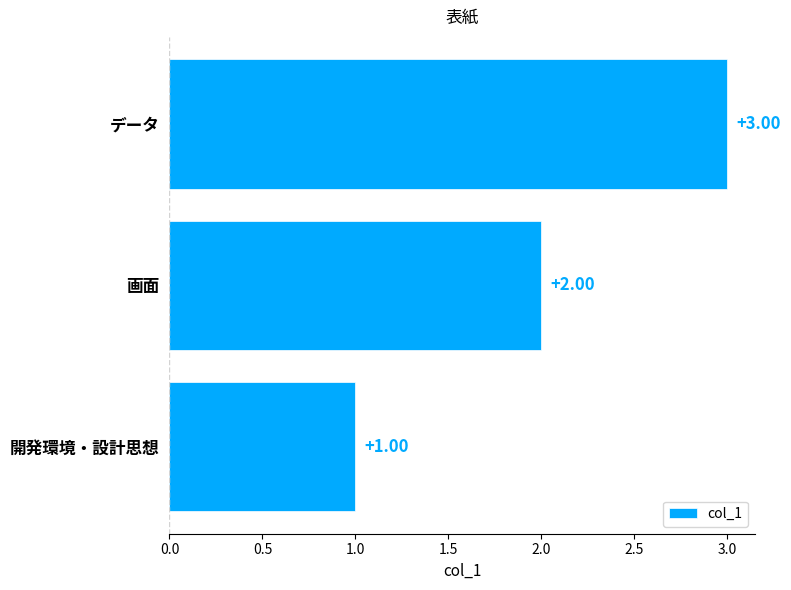

Rank the categories by value from lowest to highest.

開発環境・設計思想, 画面, データ